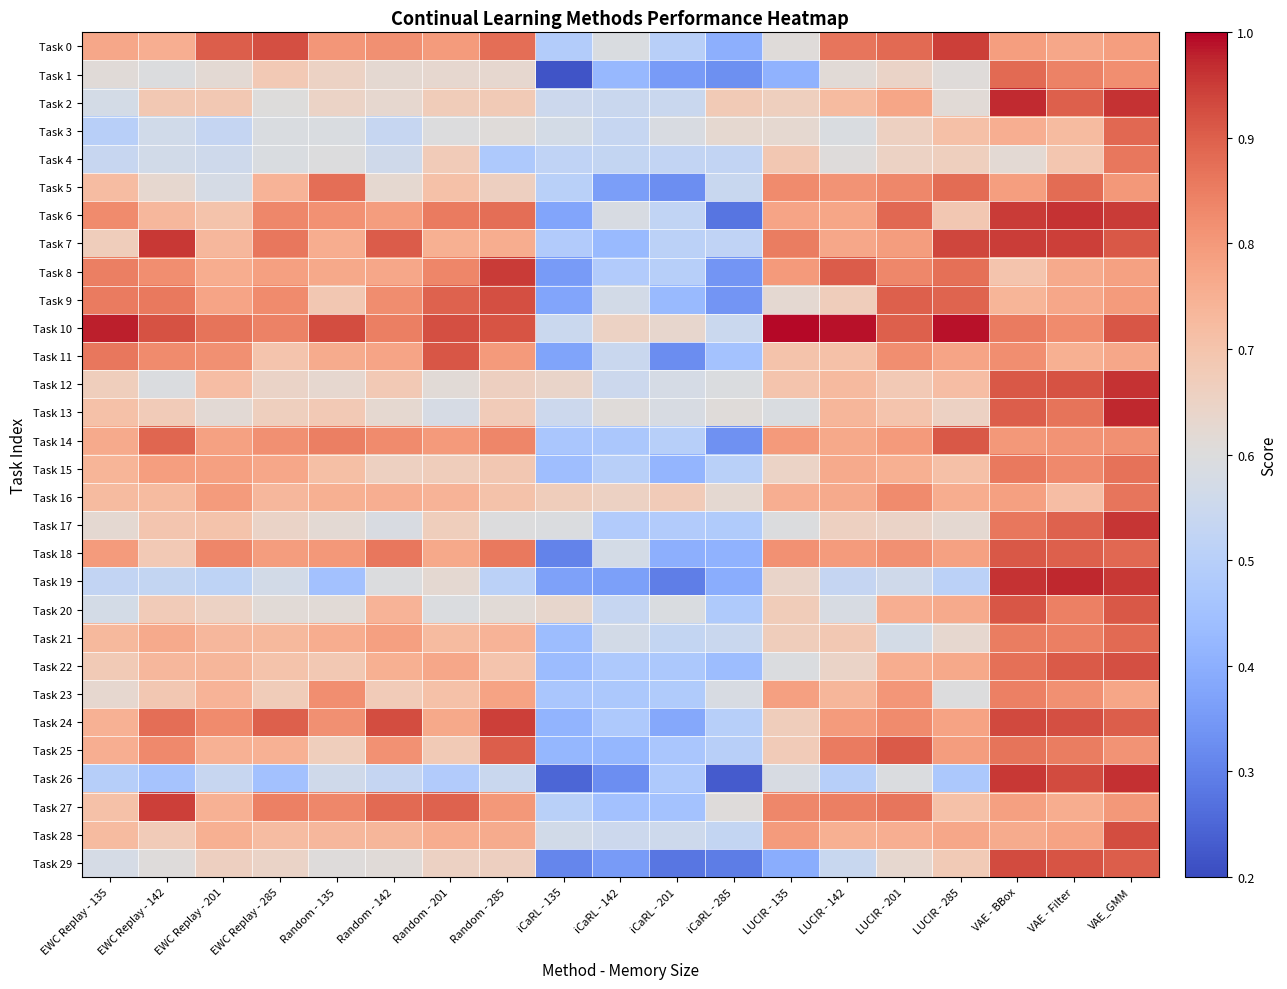

What is the spread (max minus min) of values at EWC Replay - 135?

0.5